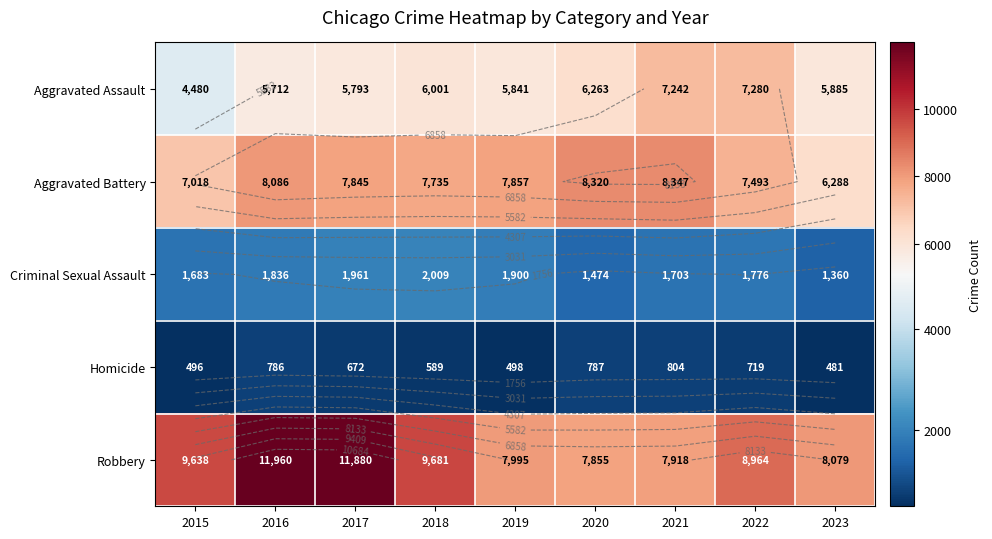

How many series are shown in this chart?

5